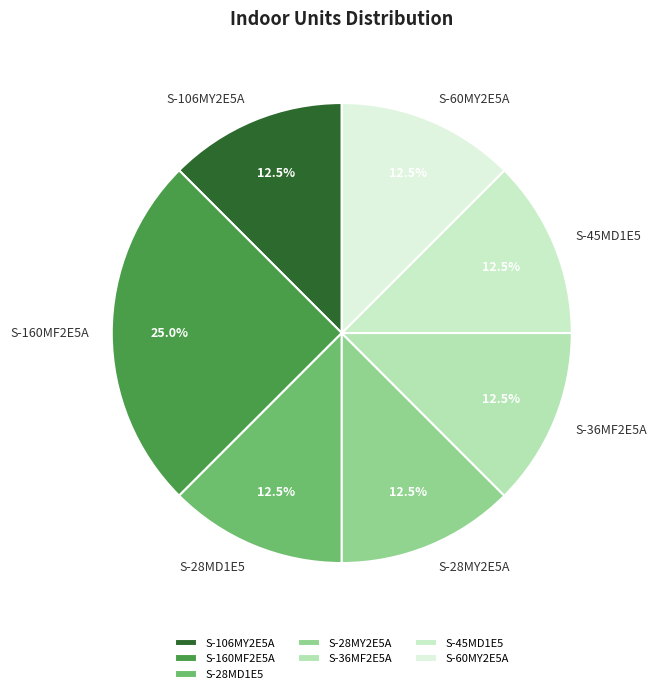

Combined, do S-36MF2E5A and S-28MY2E5A account for over 50%?

No